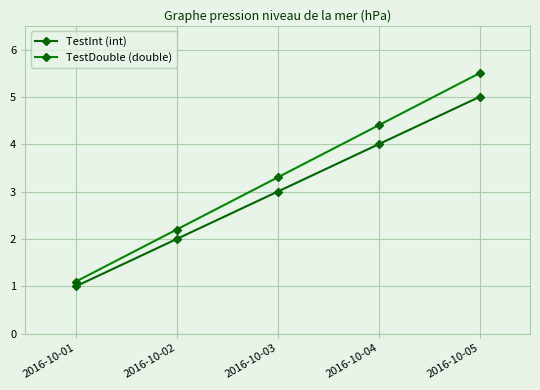

True or false: TestDouble (double) and TestInt (int) intersect in this chart.

False